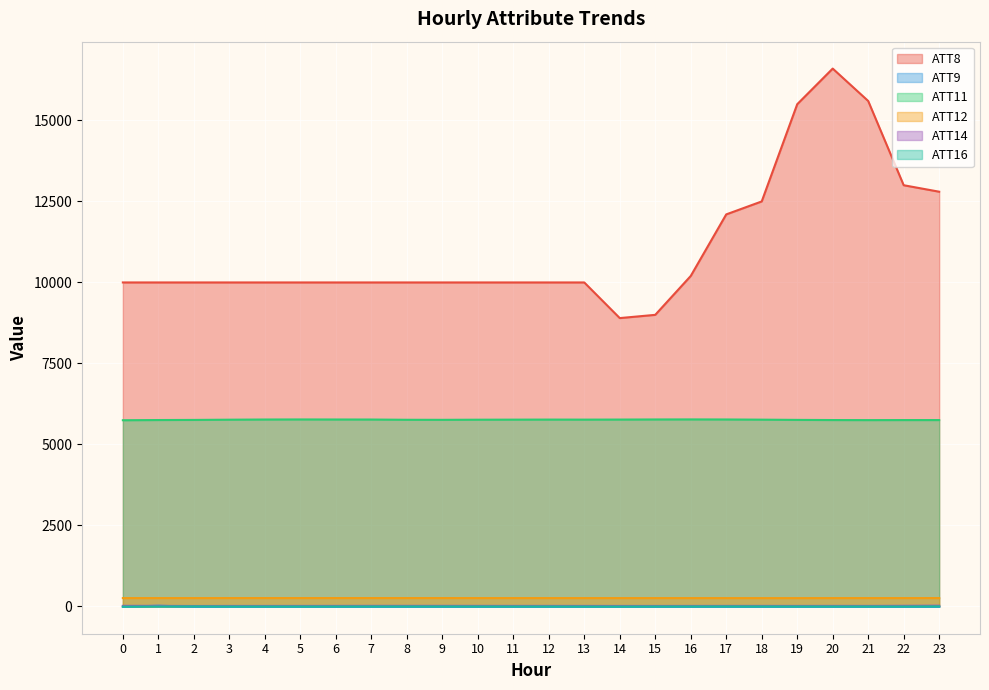

Which series has the largest total across all categories?

ATT8